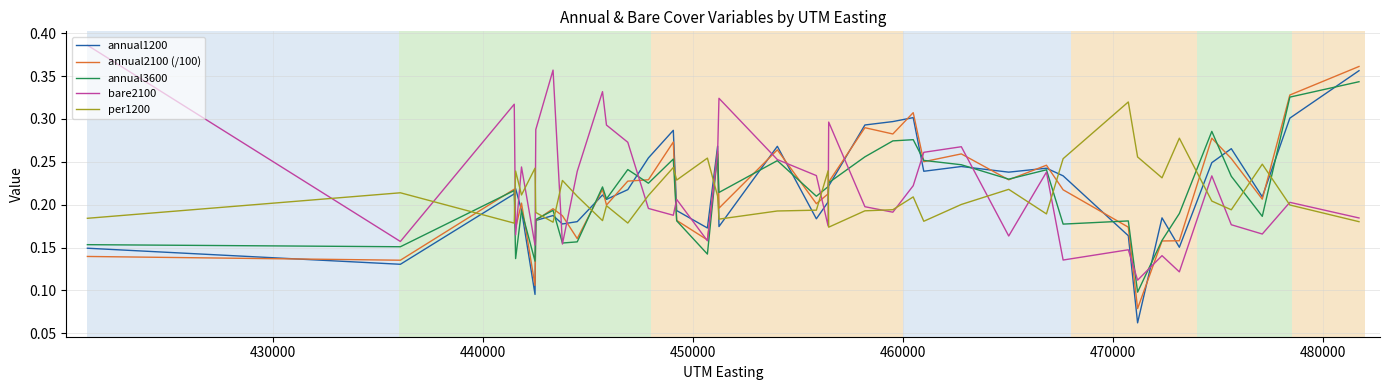

True or false: annual3600 and per1200 cross at least once.

True